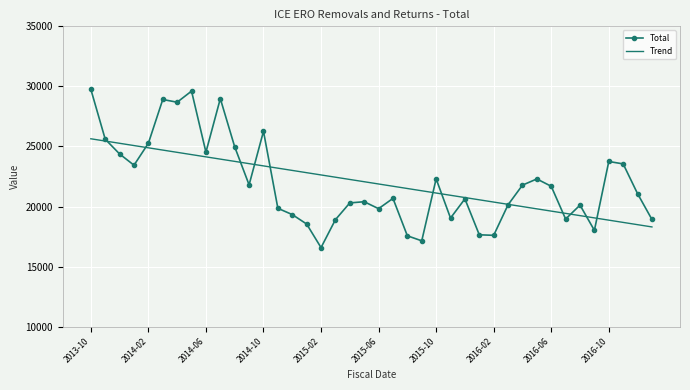

Which series has the largest range (max minus min)?

Total